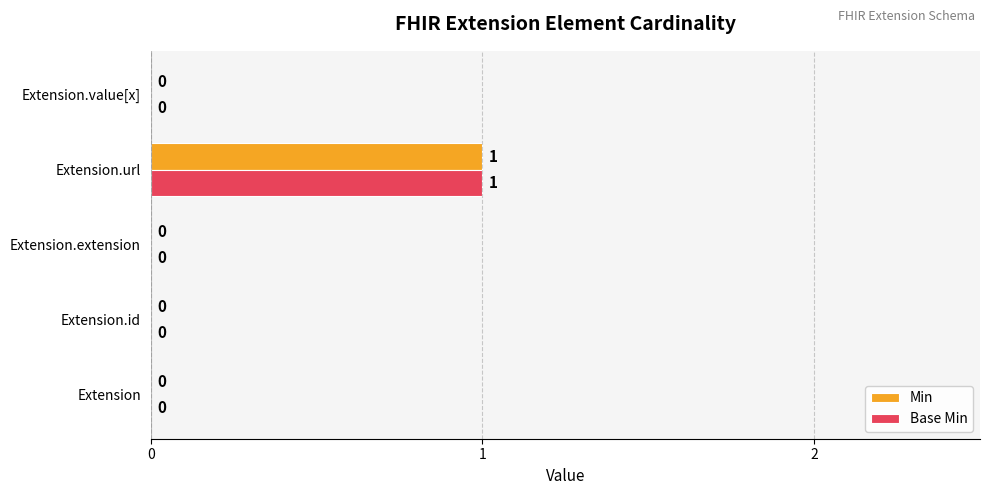

At which category is the sum across all series the highest?

Extension.url